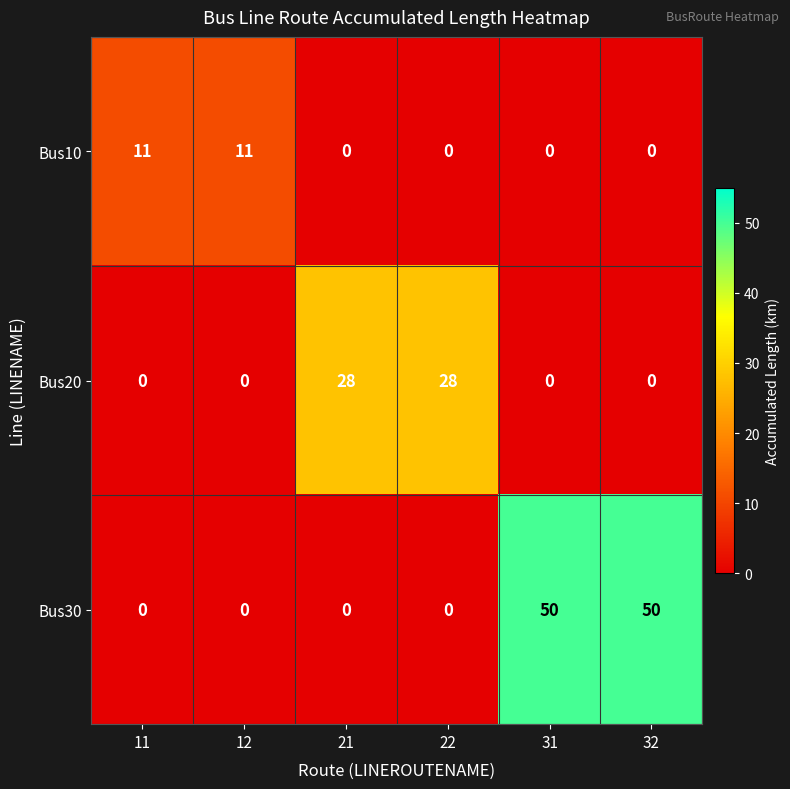

Which series has the largest total across all categories?

Bus30